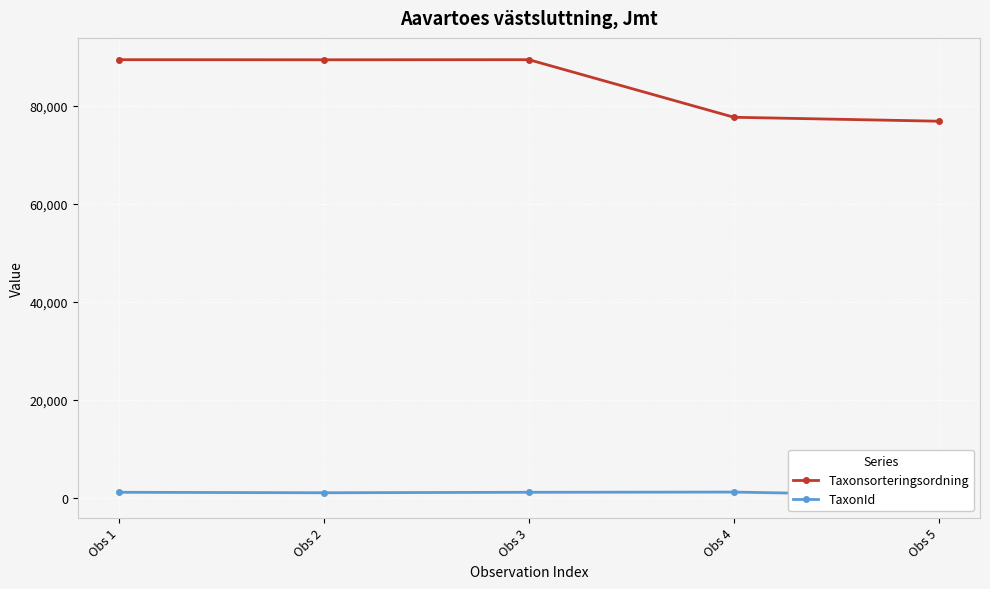

Which series has the widest spread of values?

Taxonsorteringsordning